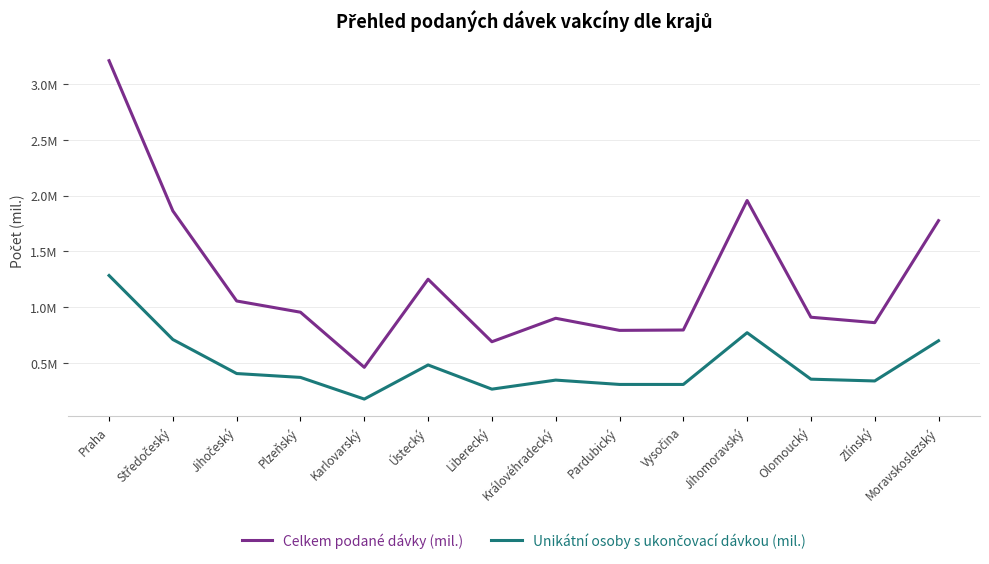

Is this an area chart (filled region under the line)?

No